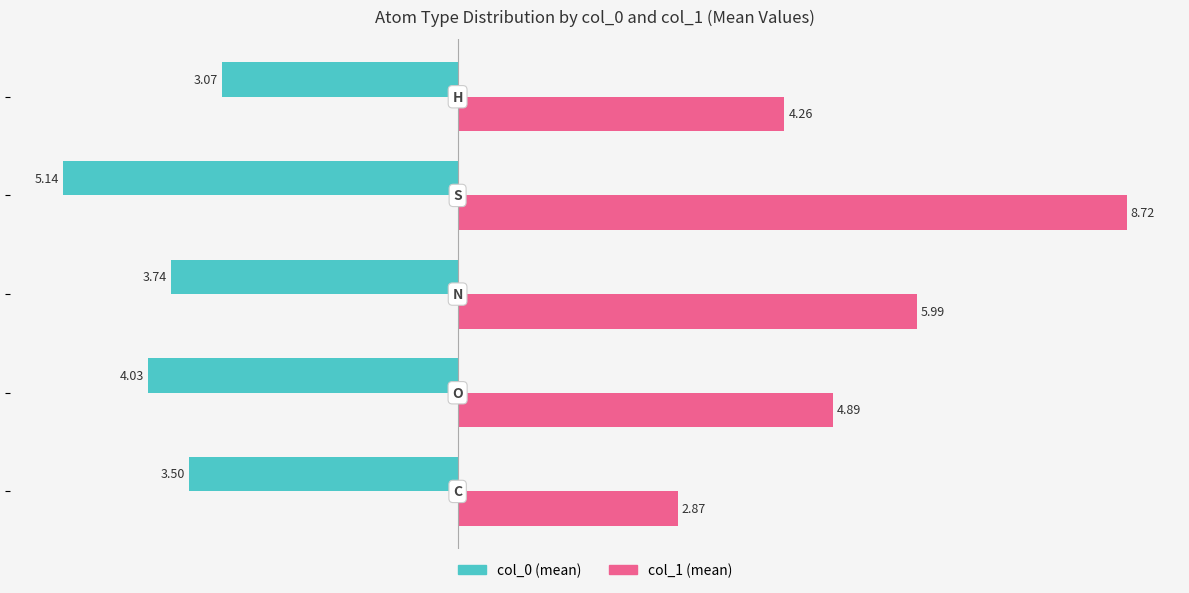

What is the sum of all col_1 (mean) values?

26.7